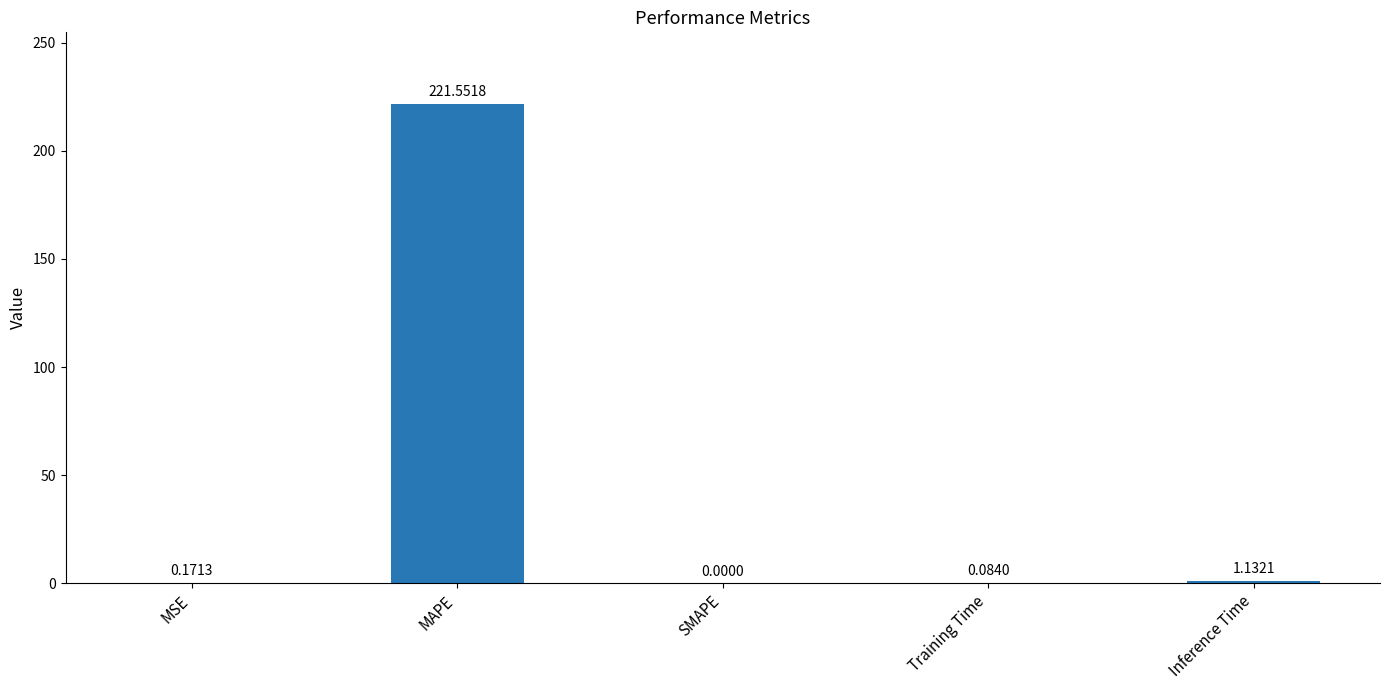

What is the change in value from MAPE to Inference Time?

-220.4